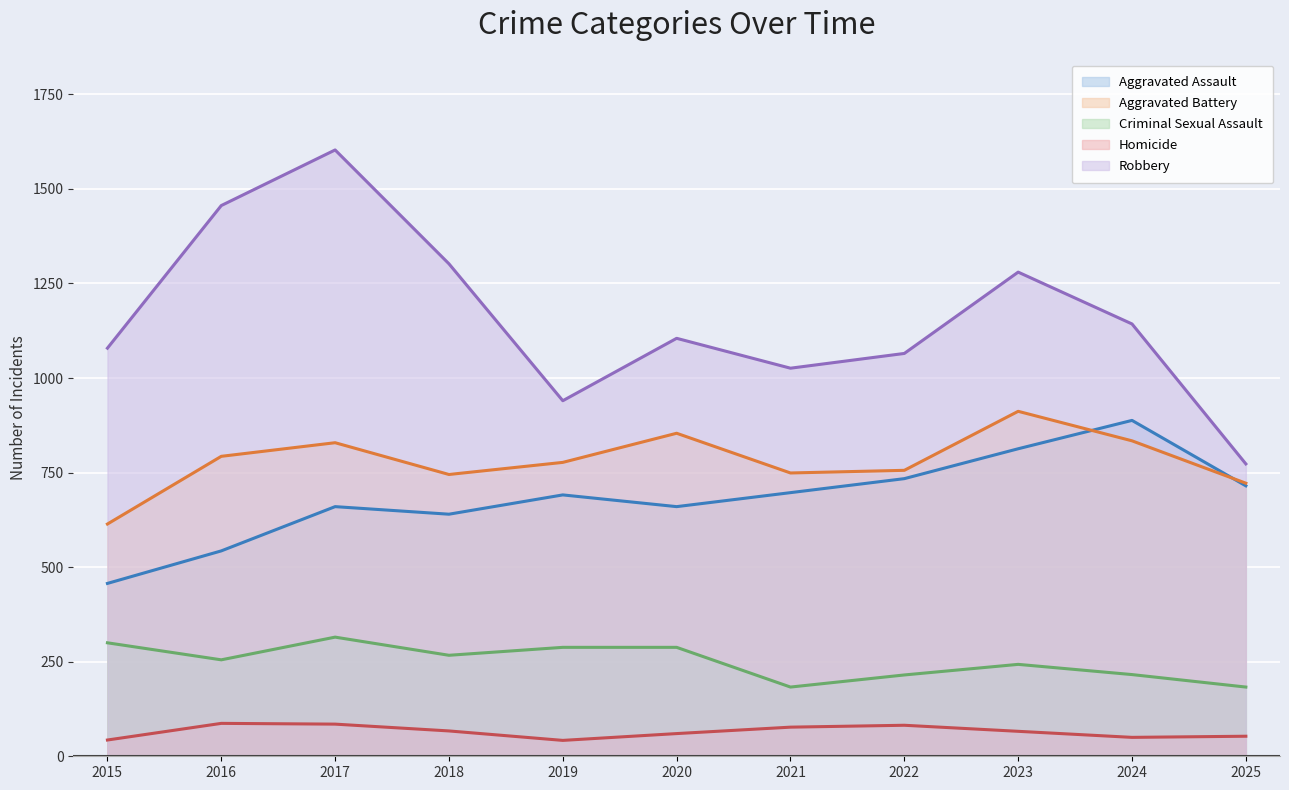

What is the average value of the Homicide series?

65